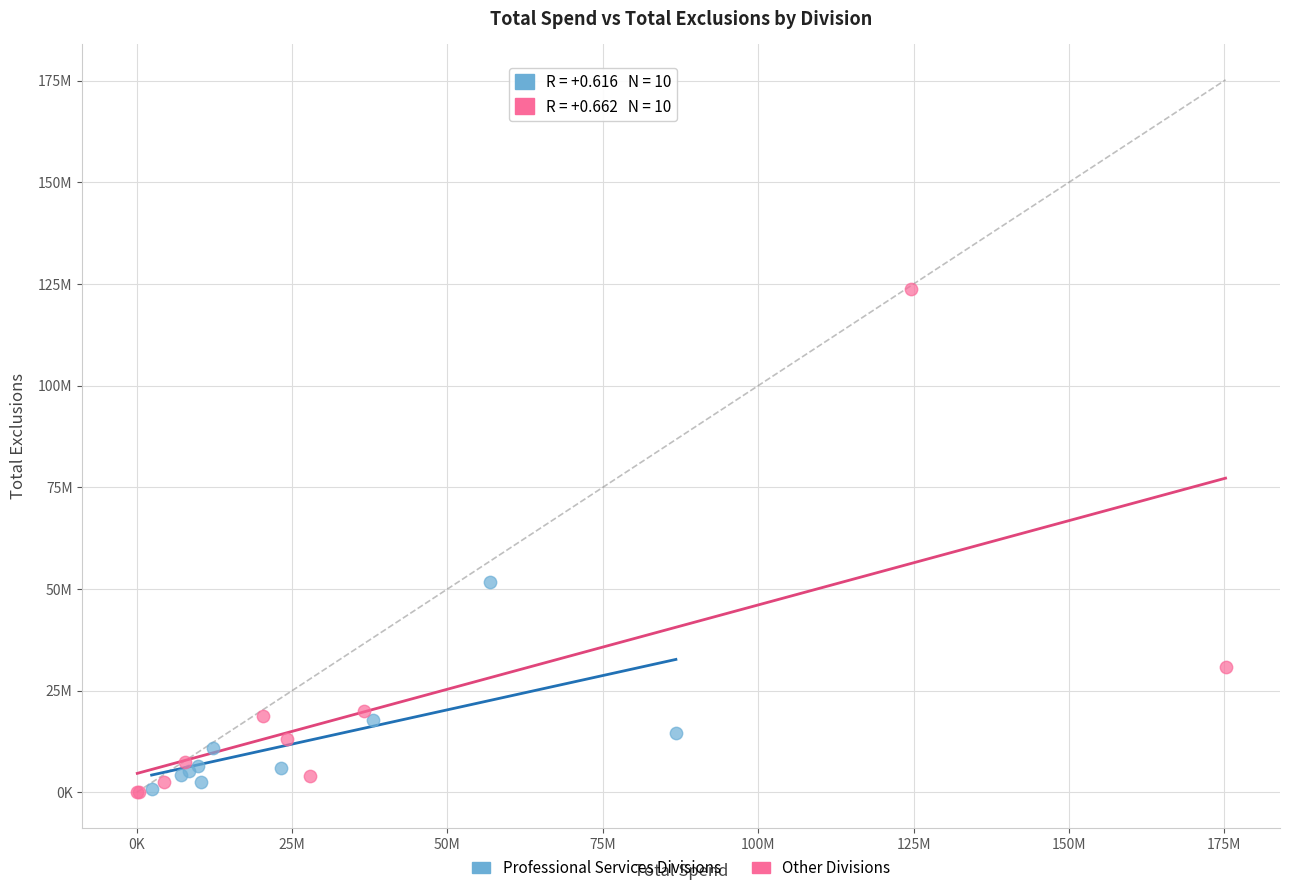

Which series contains the highest Y value?

Other Divisions